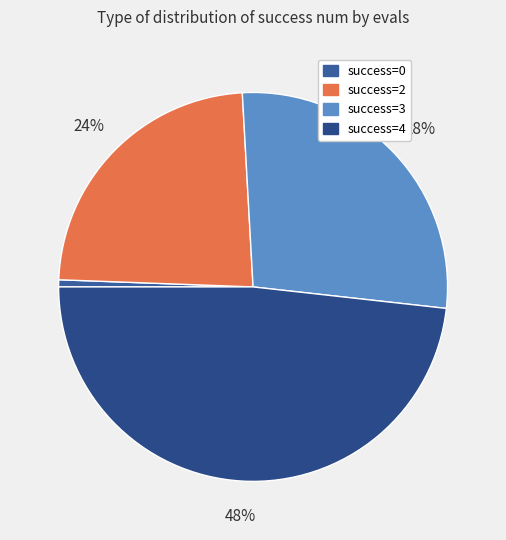

What is the largest slice in the pie chart?

success=4